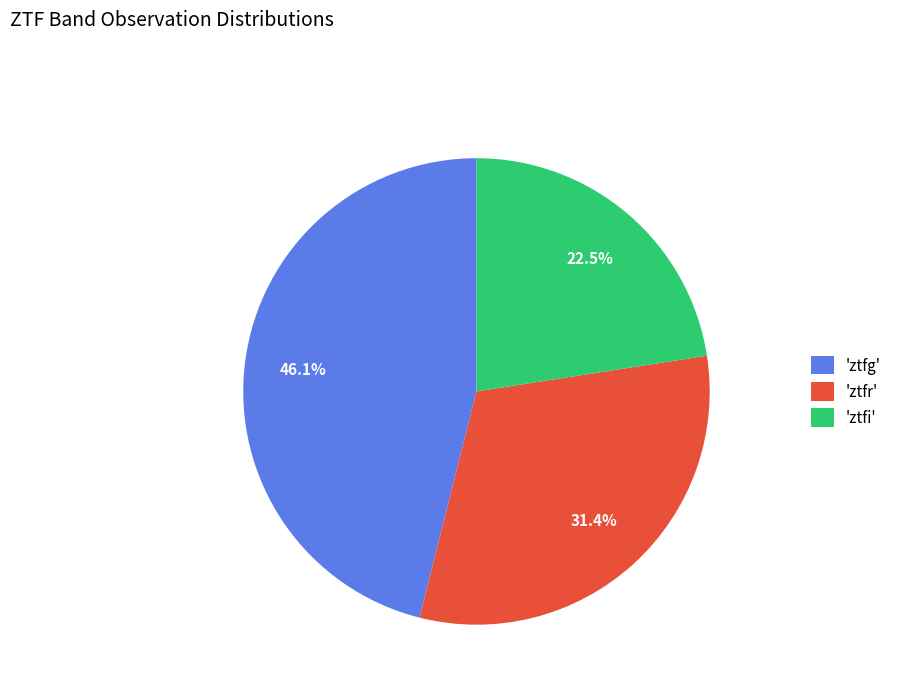

Is there a majority slice in this chart?

No